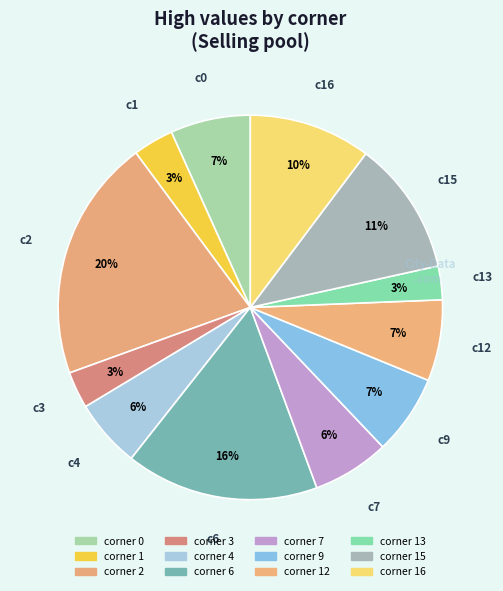

Count the number of slices in the pie.

12